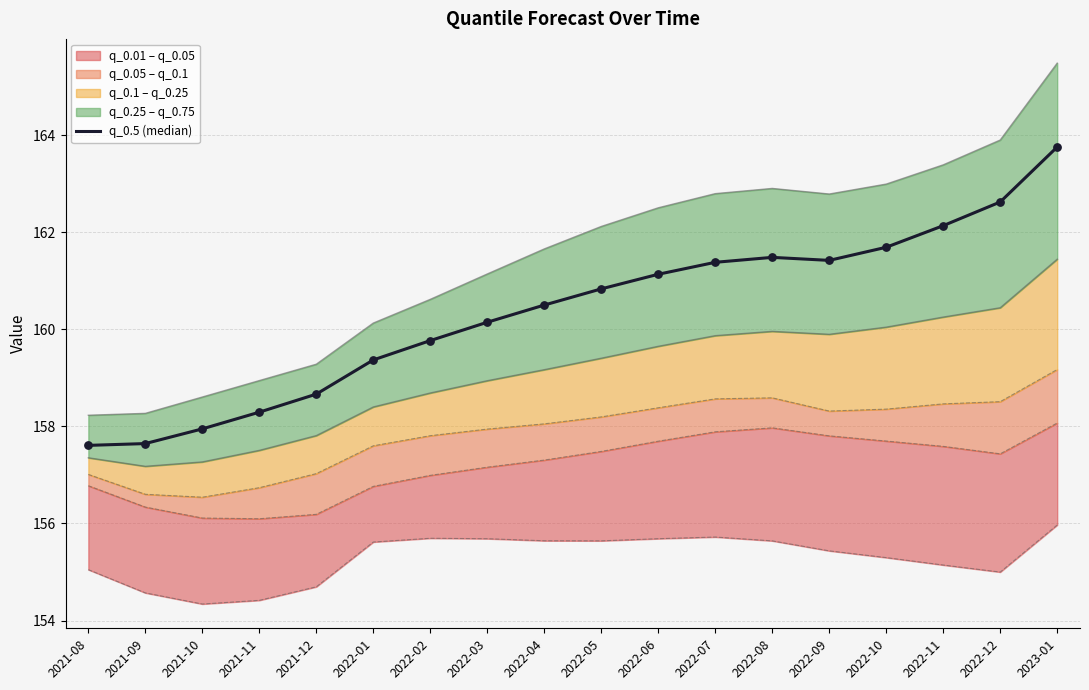

What is the ratio of the value at 2022-10 to the value at 2022-01?

1.0